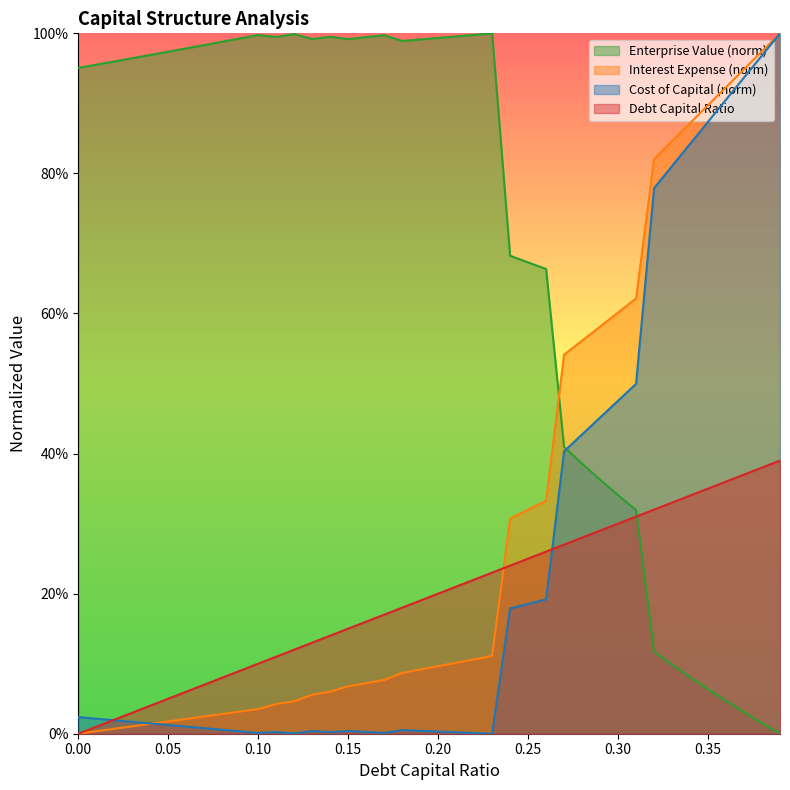

Which series has the largest total across all categories?

Enterprise Value (norm)